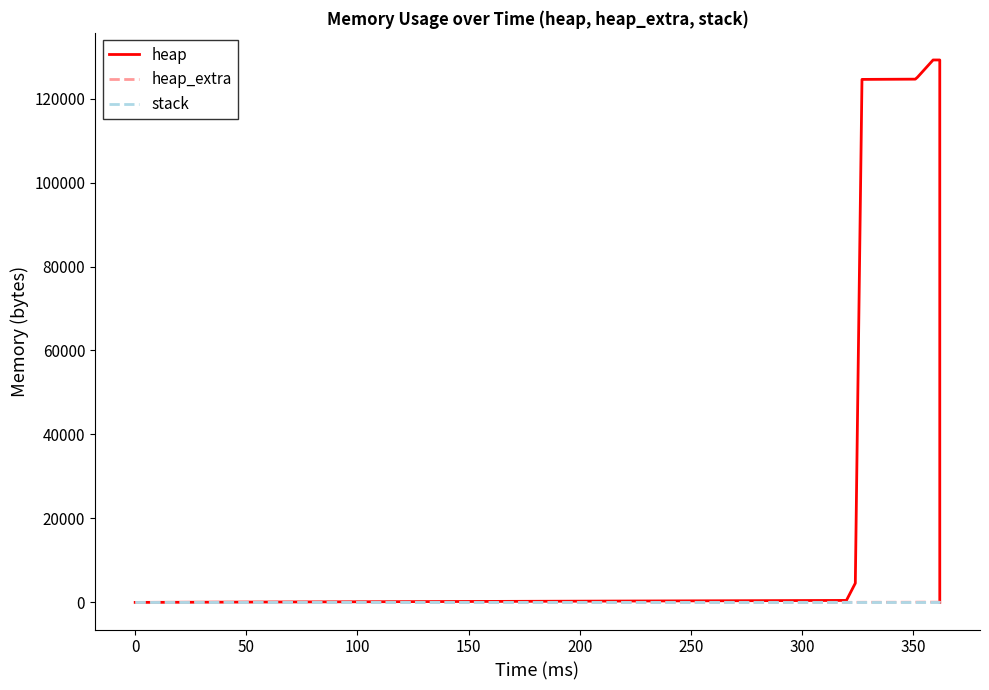

Reading left to right, extract all data points from this chart.

heap: 0	472	4568	124568	124629	125101	129197	129197	125101	124629	120533	120061	120000	0
heap_extra: 0	16	24	32	43	59	67	67	59	43	35	19	8	0
stack: 0	0	0	0	0	0	0	0	0	0	0	0	0	0